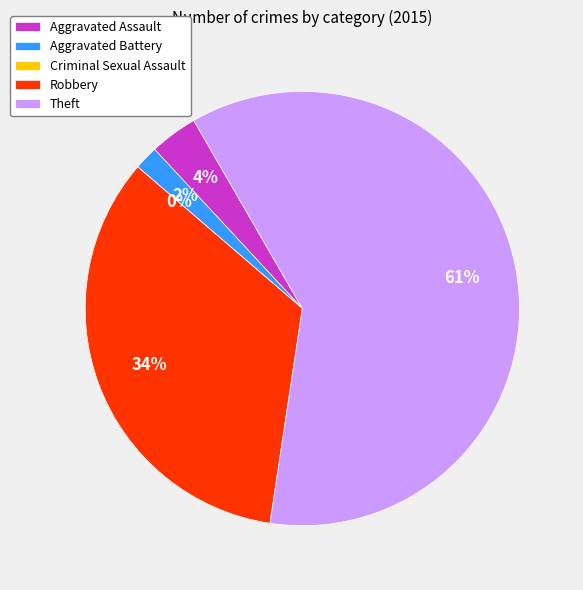

How many segments does this pie chart have?

5